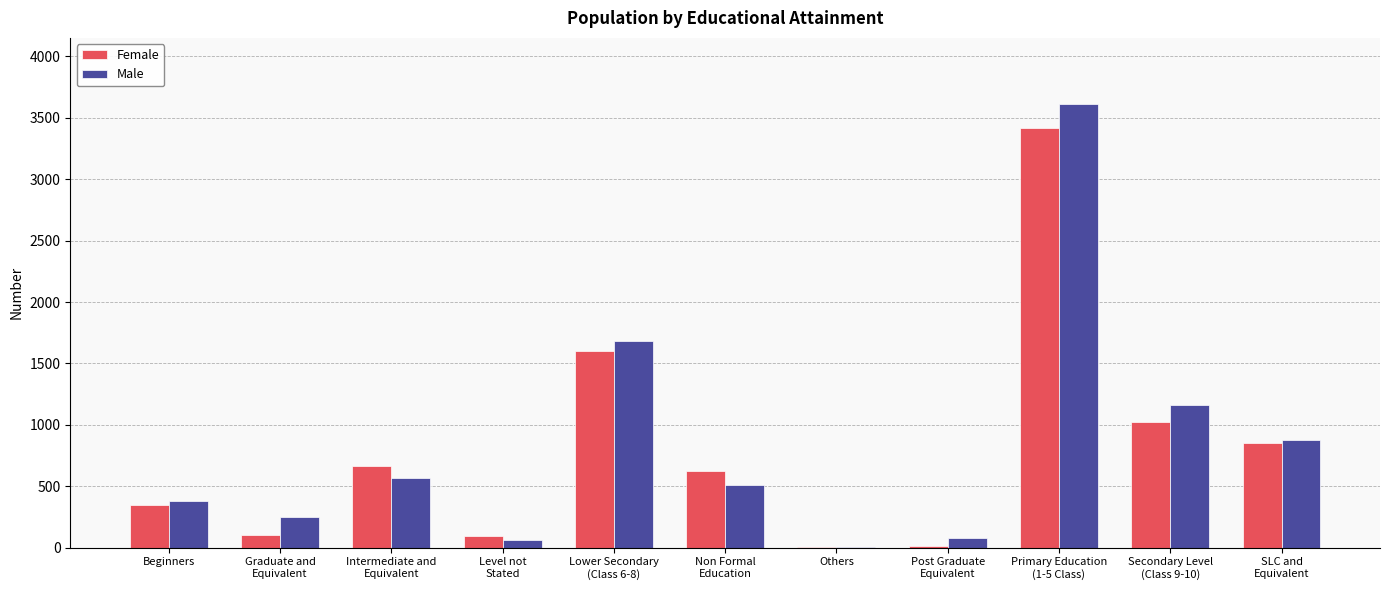

What is the maximum value shown in the chart?

3610